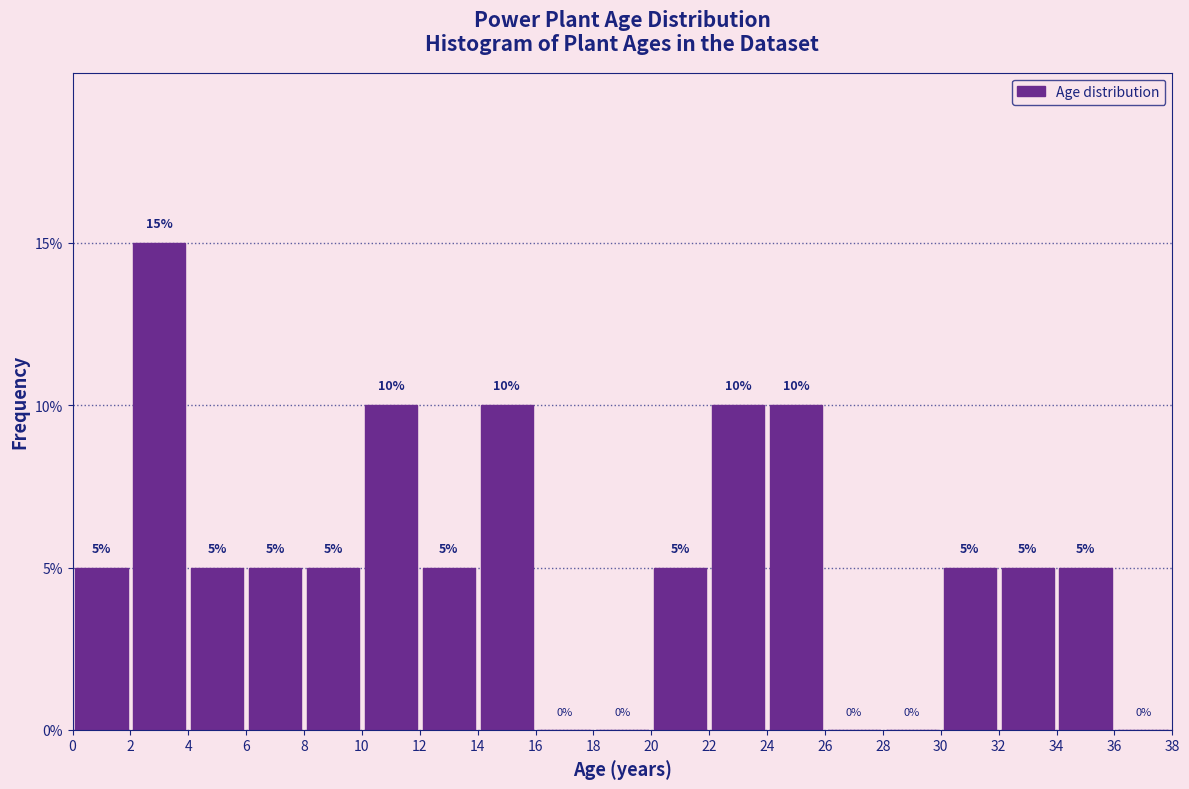

Reading left to right, transcribe this chart: for each bar, give the range it covers on the x-axis and its height.

0 to 2: 5
2 to 4: 15
4 to 6: 5
6 to 8: 5
8 to 10: 5
10 to 12: 10
12 to 14: 5
14 to 16: 10
16 to 18: 0
18 to 20: 0
20 to 22: 5
22 to 24: 10
24 to 26: 10
26 to 28: 0
28 to 30: 0
30 to 32: 5
32 to 34: 5
34 to 36: 5
36 to 38: 0